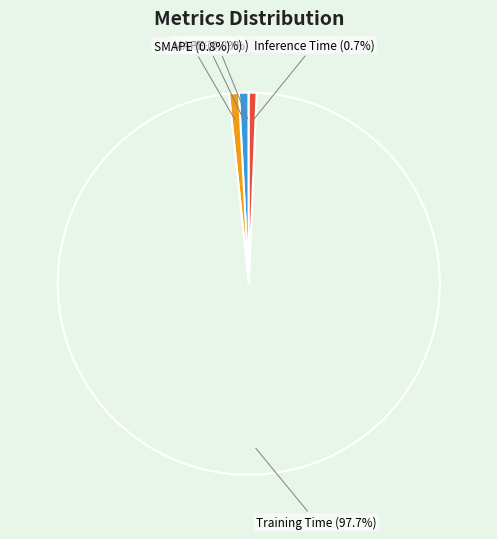

Is there any slice that represents more than half of the pie?

Yes